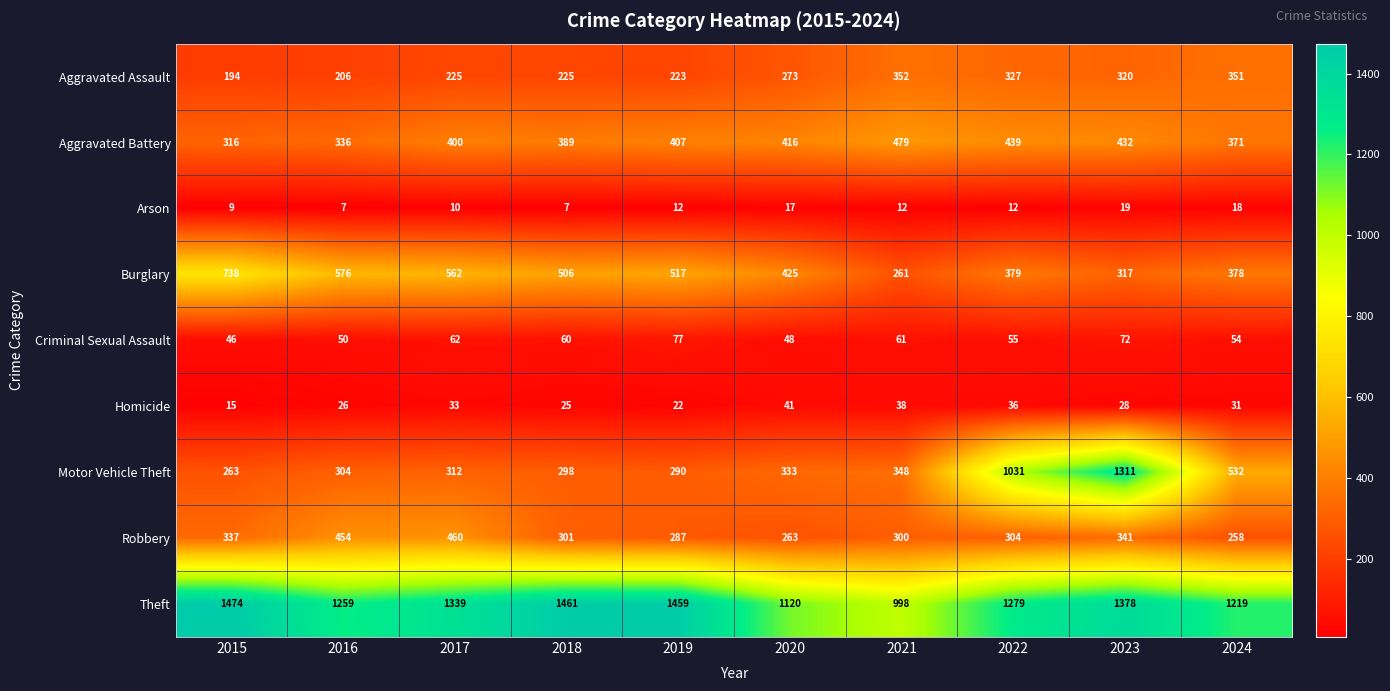

What is the sum of all Arson values?

123